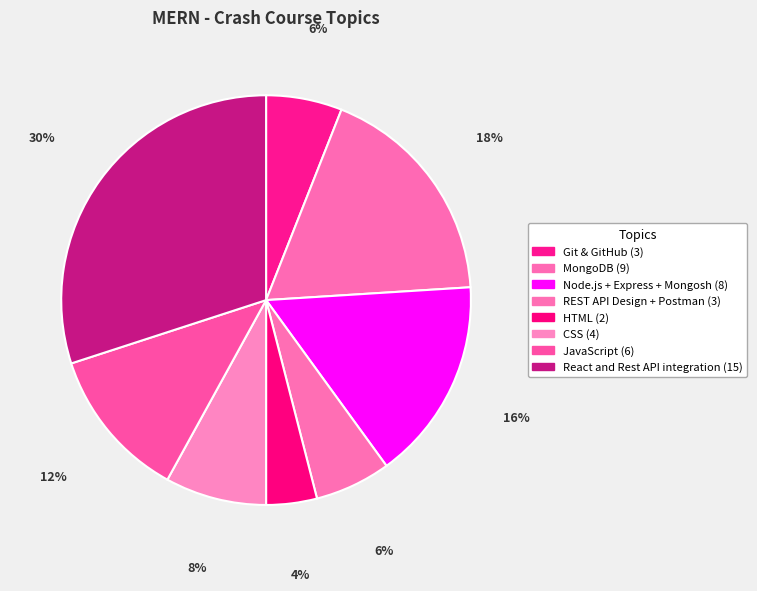

Count the number of slices in the pie.

8